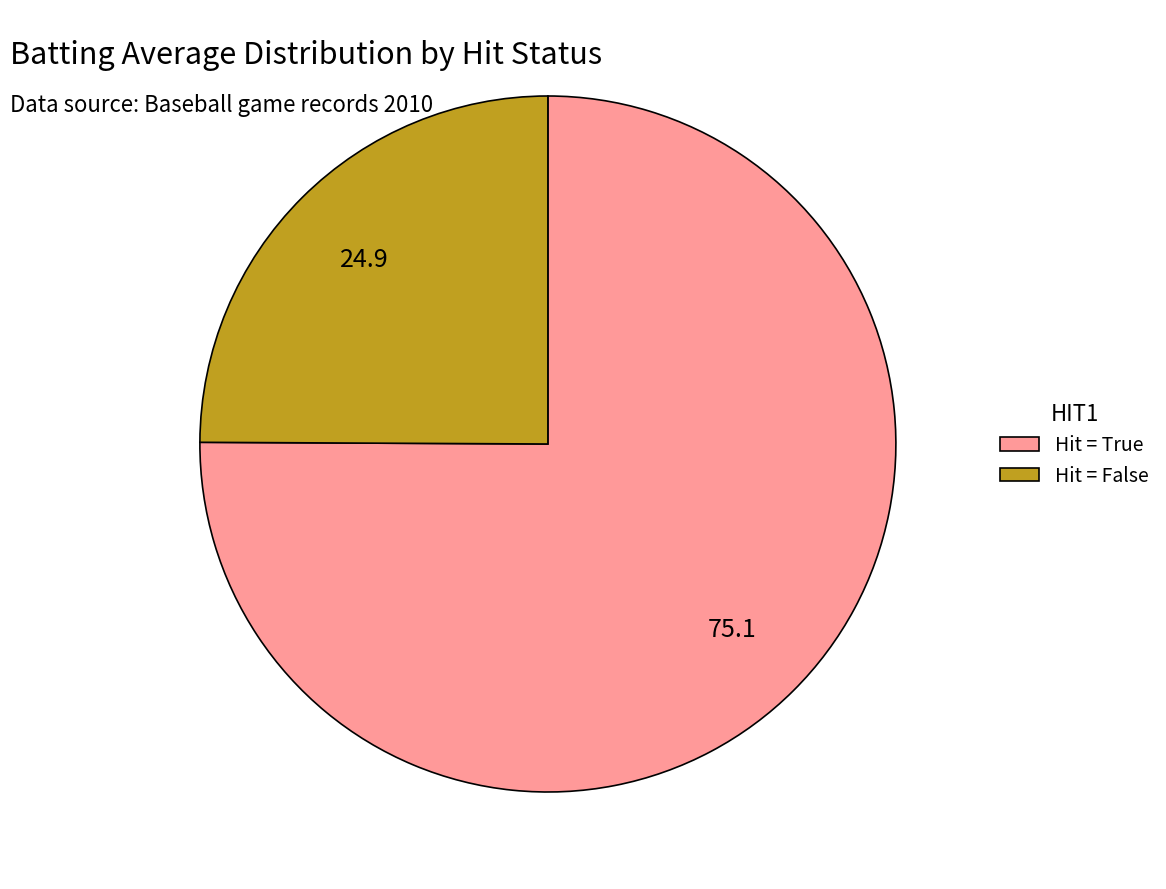

Combined, do Hit = False and Hit = True account for over 50%?

Yes